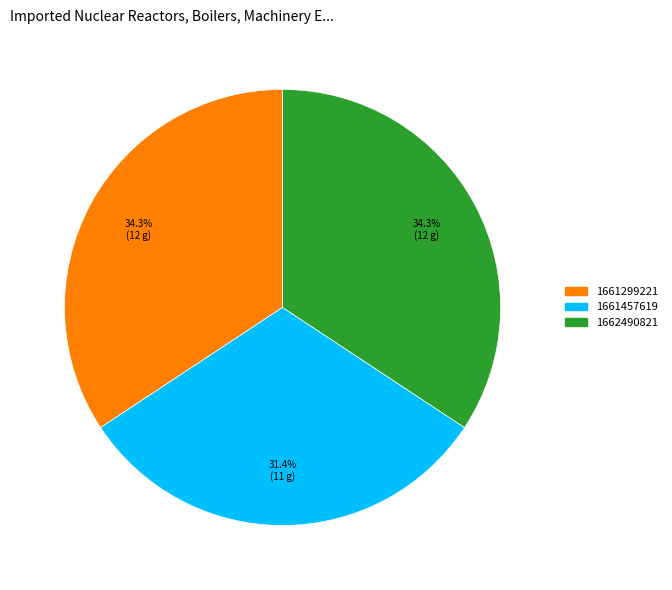

Between 1662490821 and 1661457619, which is larger?

1662490821